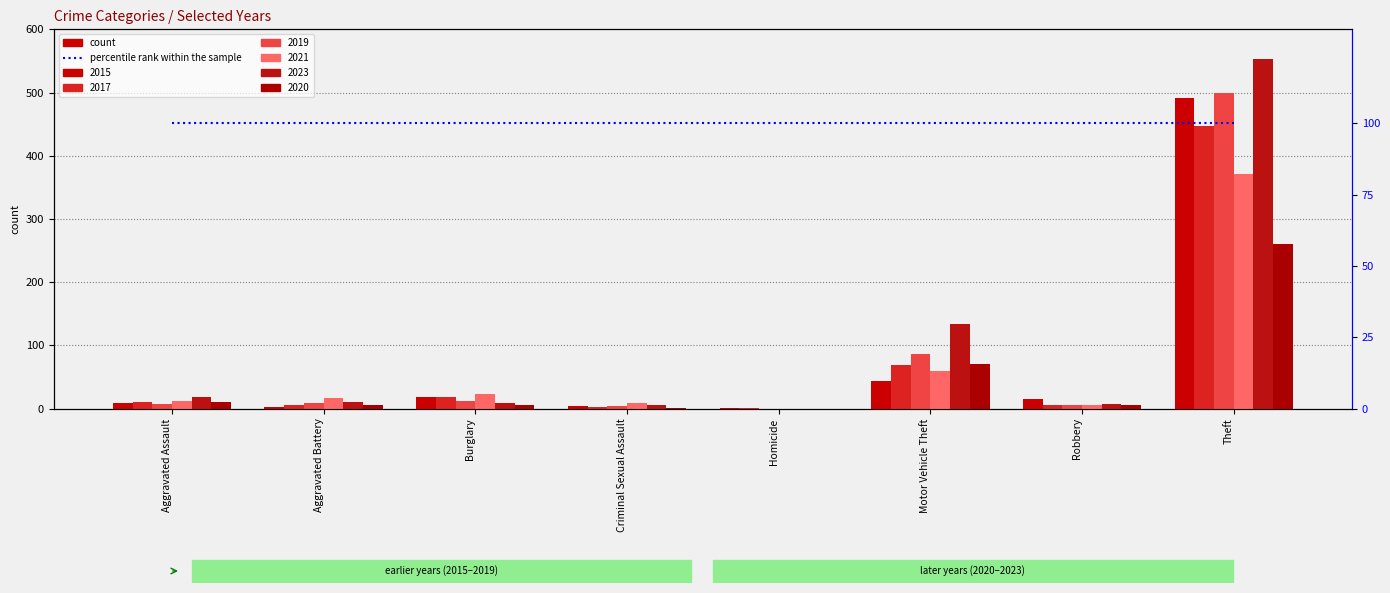

Rank the categories by 2015 value from highest to lowest.

Theft, Motor Vehicle Theft, Burglary, Robbery, Aggravated Assault, Criminal Sexual Assault, Aggravated Battery, Homicide